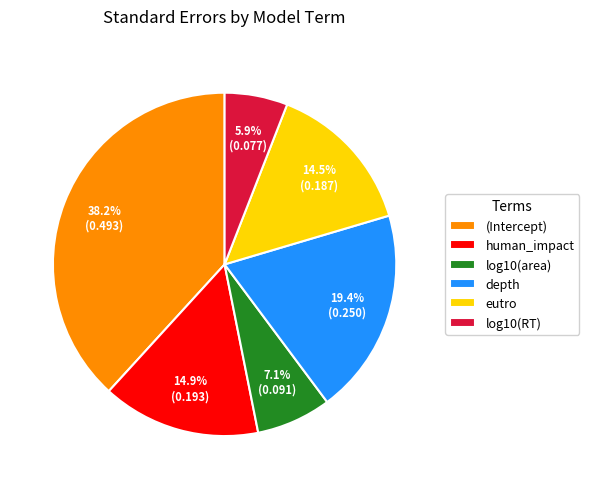

How many slices are in this pie chart?

6